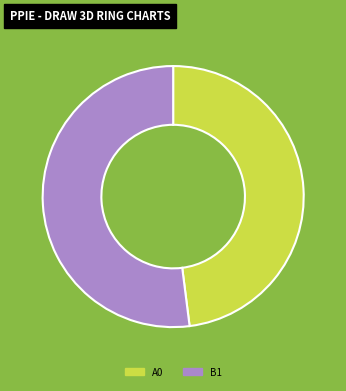

Is there any slice that represents more than half of the pie?

Yes